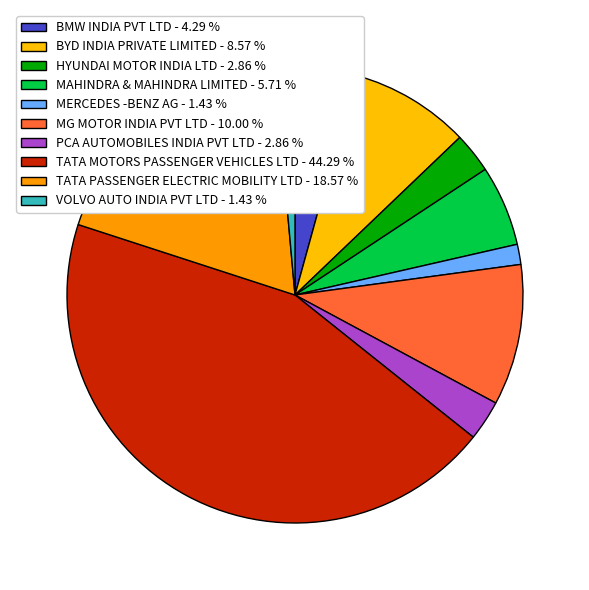

Count the number of slices in the pie.

10